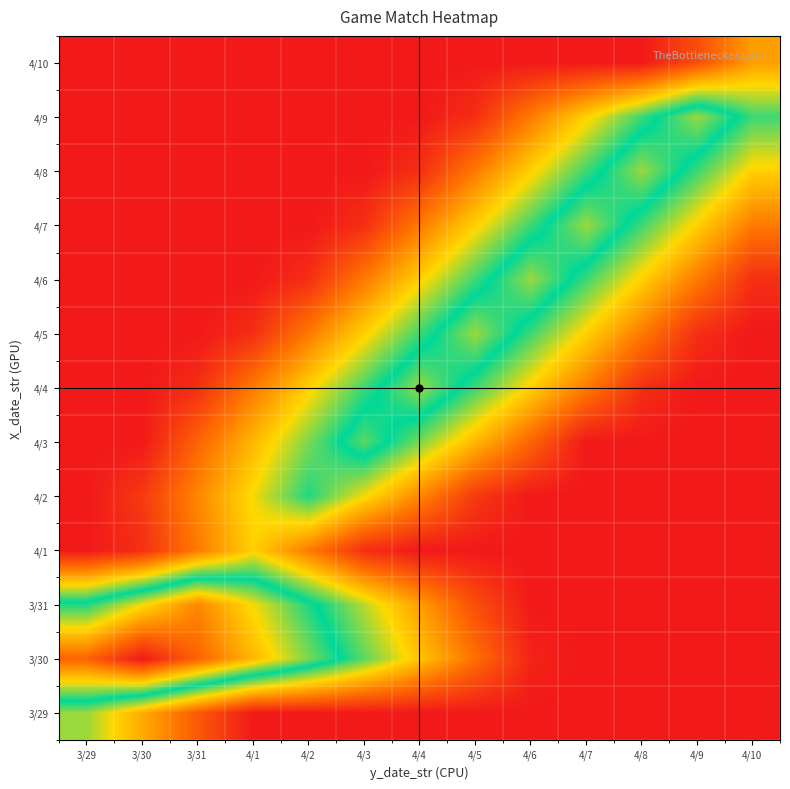

Reading left to right, list all the values displayed in this chart.

3/29: 3/29=10.0	3/30=6.5	3/31=3.0	4/1=0.0	4/2=0.0	4/3=0.0	4/4=0.0	4/5=0.0	4/6=0.0	4/7=0.0	4/8=0.0	4/9=0.0	4/10=0.0
3/30: 3/29=21.5	3/30=25.0	3/31=21.5	4/1=18.0	4/2=14.5	4/3=11.0	4/4=7.5	4/5=4.0	4/6=0.5	4/7=0.0	4/8=0.0	4/9=0.0	4/10=0.0
3/31: 3/29=13.0	3/30=16.5	3/31=20.0	4/1=16.5	4/2=13.0	4/3=9.5	4/4=6.0	4/5=2.5	4/6=0.0	4/7=0.0	4/8=0.0	4/9=0.0	4/10=0.0
4/1: 3/29=0.0	3/30=1.0	3/31=4.5	4/1=8.0	4/2=4.5	4/3=1.0	4/4=0.0	4/5=0.0	4/6=0.0	4/7=0.0	4/8=0.0	4/9=0.0	4/10=0.0
4/2: 3/29=0.0	3/30=1.5	3/31=5.0	4/1=8.5	4/2=12.0	4/3=8.5	4/4=5.0	4/5=1.5	4/6=0.0	4/7=0.0	4/8=0.0	4/9=0.0	4/10=0.0
4/3: 3/29=0.0	3/30=0.0	3/31=3.5	4/1=7.0	4/2=10.5	4/3=14.0	4/4=10.5	4/5=7.0	4/6=3.5	4/7=0.0	4/8=0.0	4/9=0.0	4/10=0.0
4/4: 3/29=0.0	3/30=0.0	3/31=1.0	4/1=4.5	4/2=8.0	4/3=11.5	4/4=15.0	4/5=11.5	4/6=8.0	4/7=4.5	4/8=1.0	4/9=0.0	4/10=0.0
4/5: 3/29=0.0	3/30=0.0	3/31=0.0	4/1=1.0	4/2=4.5	4/3=8.0	4/4=11.5	4/5=15.0	4/6=11.5	4/7=8.0	4/8=4.5	4/9=1.0	4/10=0.0
4/6: 3/29=0.0	3/30=0.0	3/31=0.0	4/1=0.0	4/2=1.0	4/3=4.5	4/4=8.0	4/5=11.5	4/6=15.0	4/7=11.5	4/8=8.0	4/9=4.5	4/10=1.0
4/7: 3/29=0.0	3/30=0.0	3/31=0.0	4/1=0.0	4/2=0.0	4/3=1.0	4/4=4.5	4/5=8.0	4/6=11.5	4/7=15.0	4/8=11.5	4/9=8.0	4/10=4.5
4/8: 3/29=0.0	3/30=0.0	3/31=0.0	4/1=0.0	4/2=0.0	4/3=0.0	4/4=1.0	4/5=4.5	4/6=8.0	4/7=11.5	4/8=15.0	4/9=11.5	4/10=8.0
4/9: 3/29=0.0	3/30=0.0	3/31=0.0	4/1=0.0	4/2=0.0	4/3=0.0	4/4=0.0	4/5=1.0	4/6=4.5	4/7=8.0	4/8=11.5	4/9=15.0	4/10=11.5
4/10: 3/29=0.0	3/30=0.0	3/31=0.0	4/1=0.0	4/2=0.0	4/3=0.0	4/4=0.0	4/5=0.0	4/6=0.0	4/7=0.0	4/8=0.0	4/9=2.5	4/10=6.0